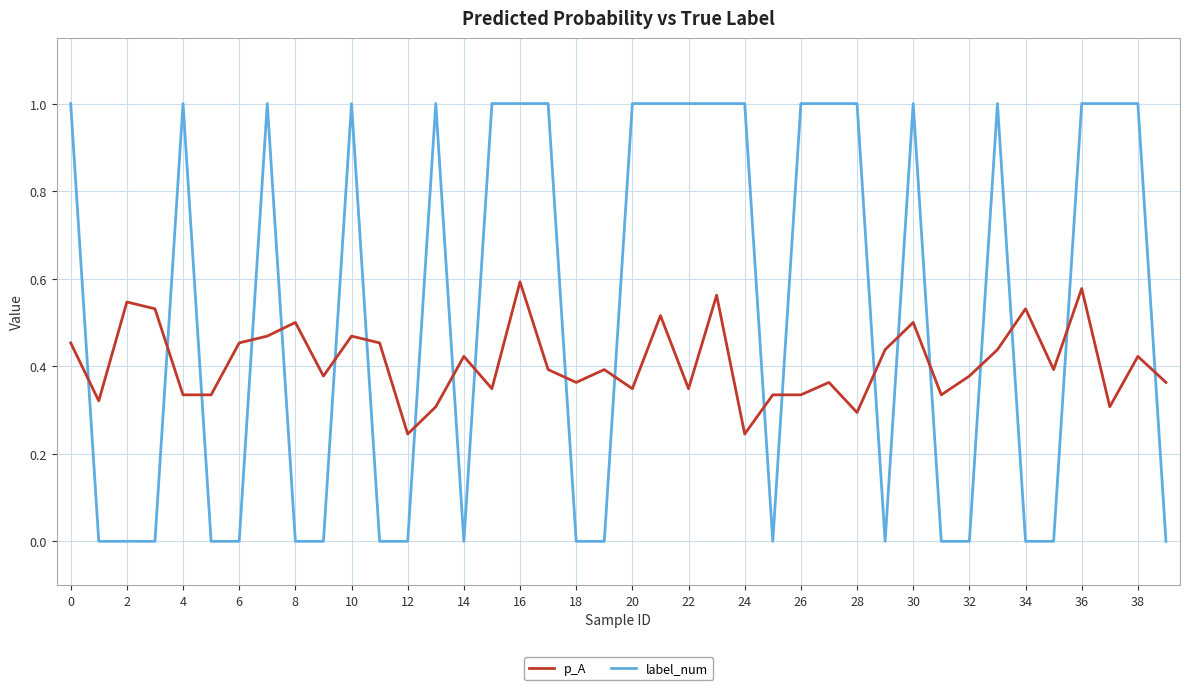

Which series has the widest spread of values?

label_num